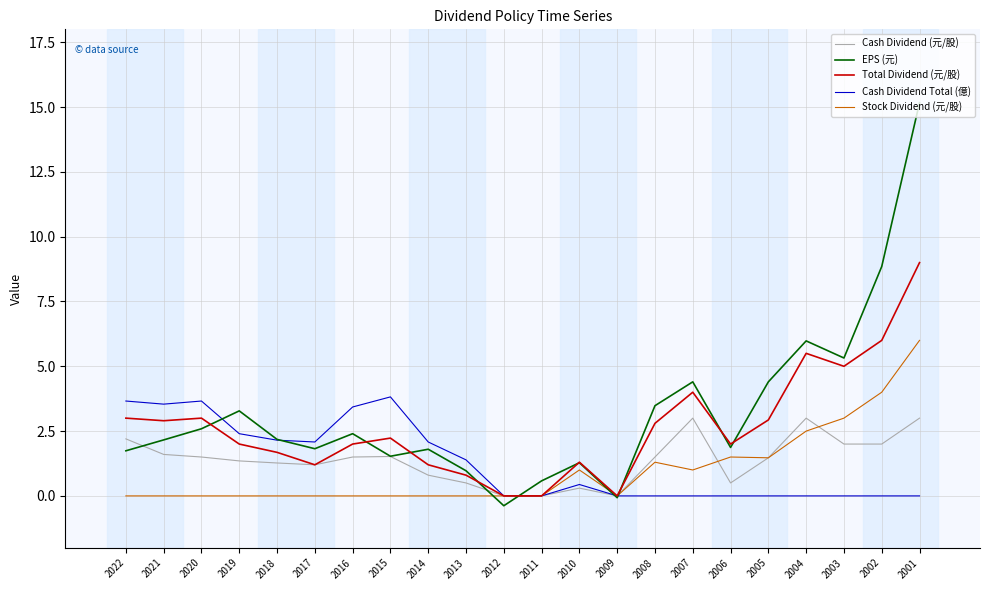

Read the Cash Dividend (元/股) value at 2019.

1.4